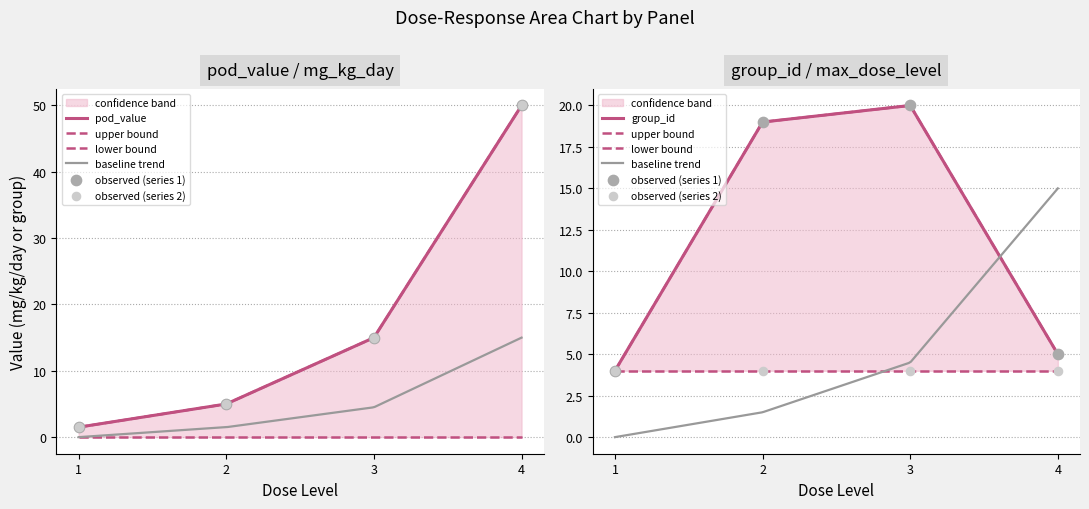

What is the total value across all series at 4?

105.0